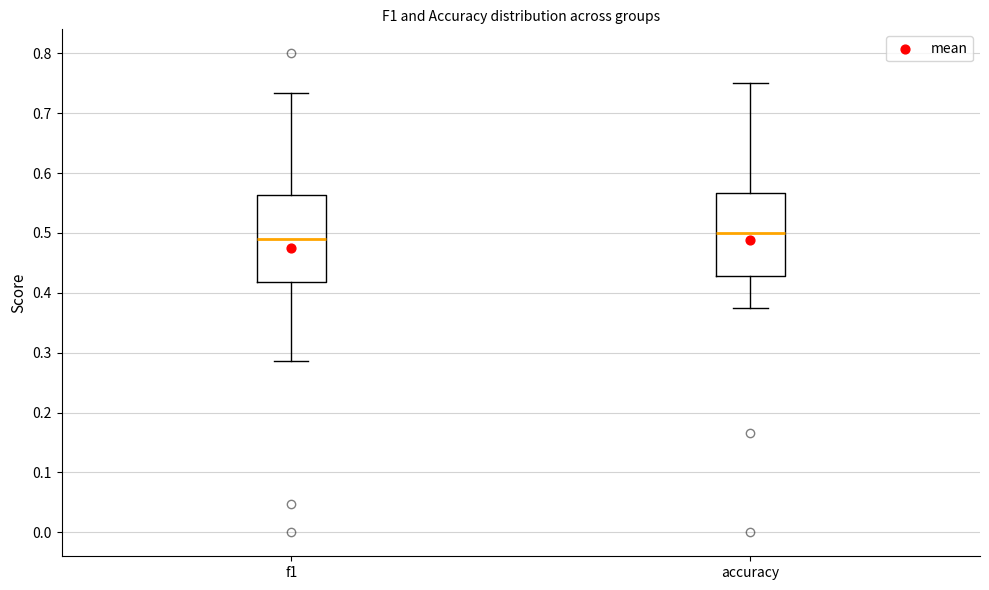

Where does the lower whisker of the box for accuracy end on the y-axis? The values are not printed on the chart, so give them approximately, as read against the axis.

0.38